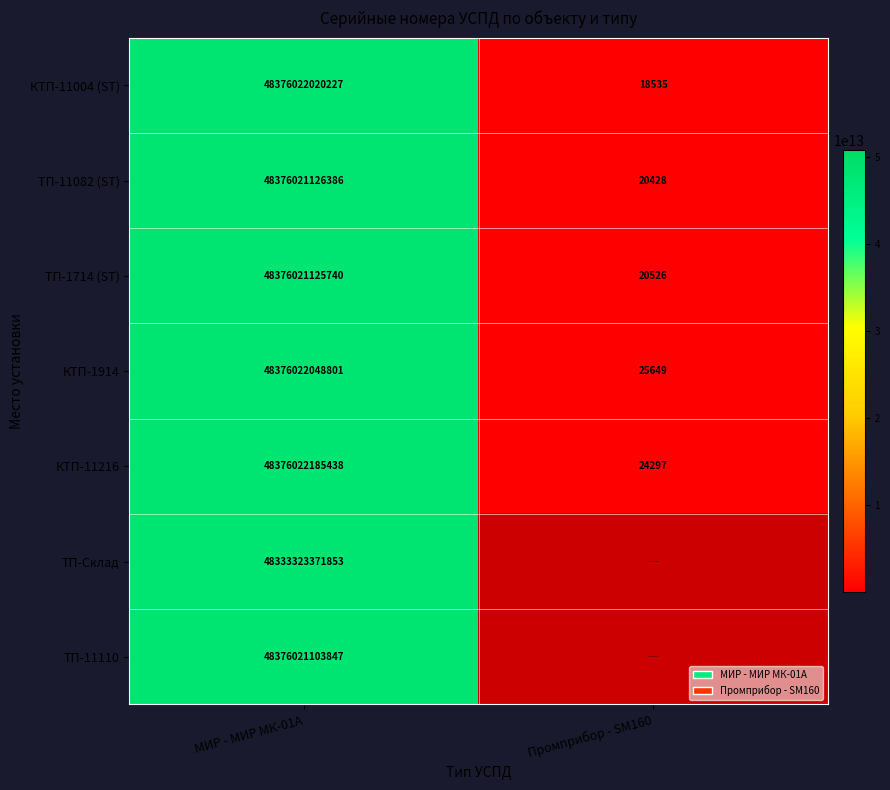

At how many categories does at least one series exceed 6959607878861?

1